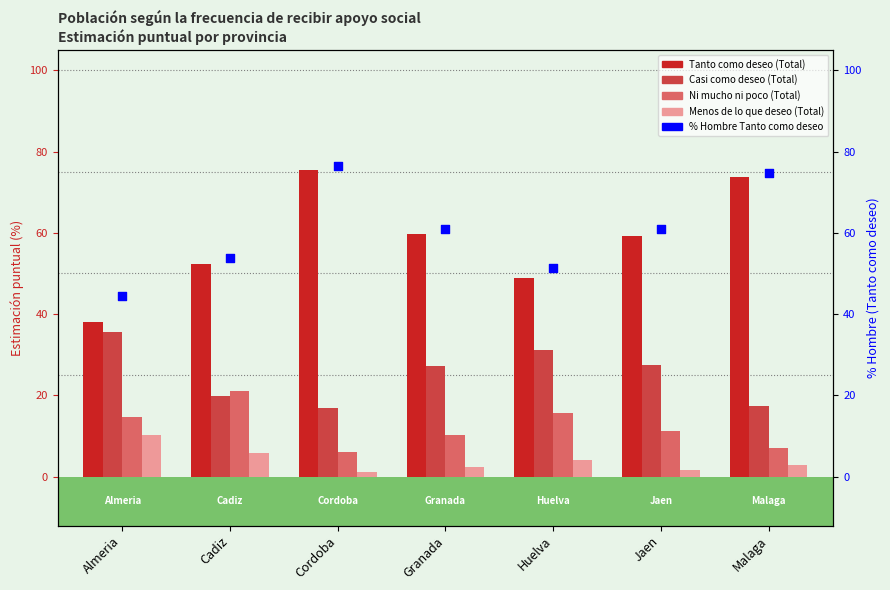

Which series has the largest total across all categories?

% Hombre Tanto como deseo